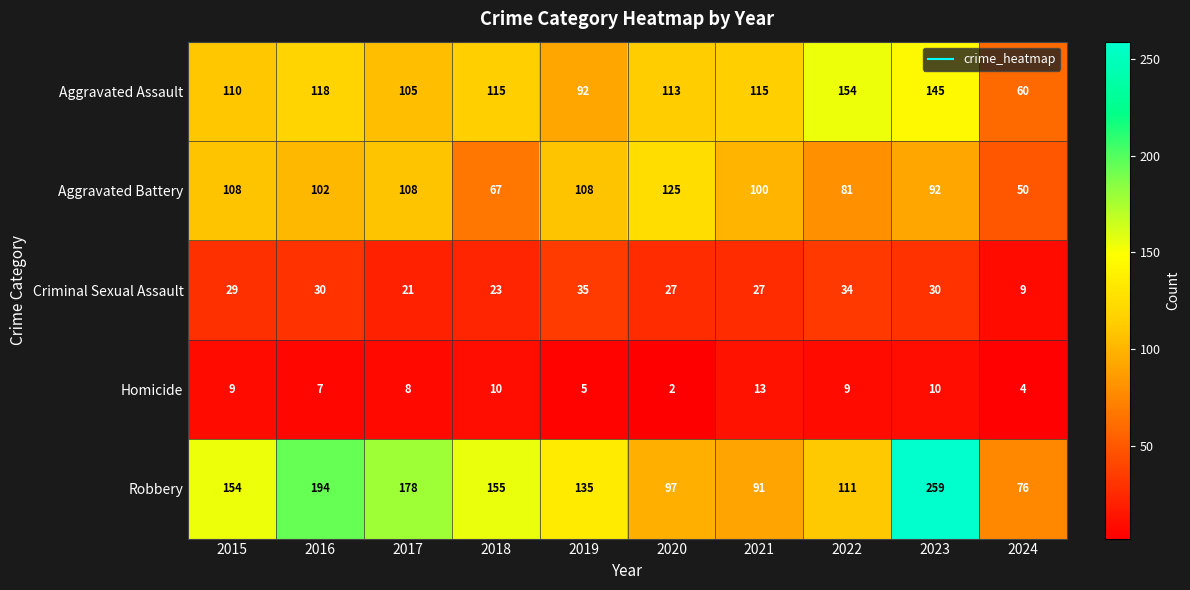

What is the average value of the Homicide series?

8